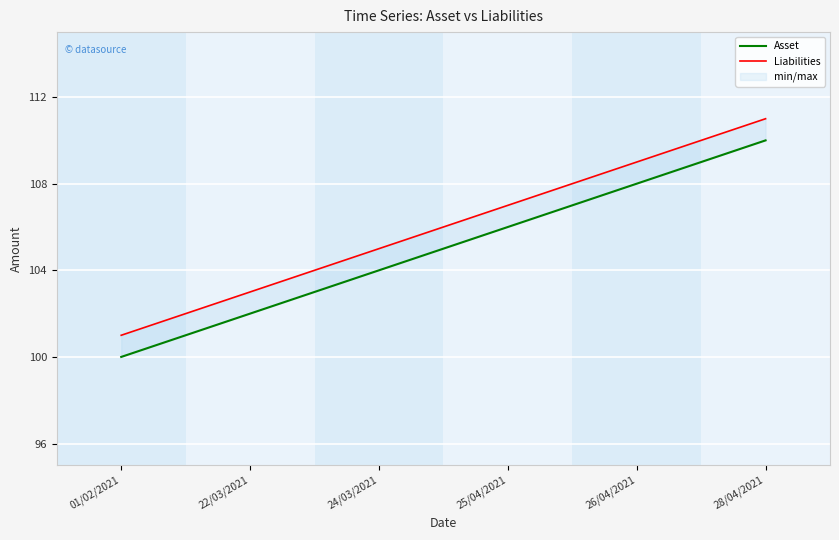

What is the sum of the Asset values at 01/02/2021 and 28/04/2021?

210